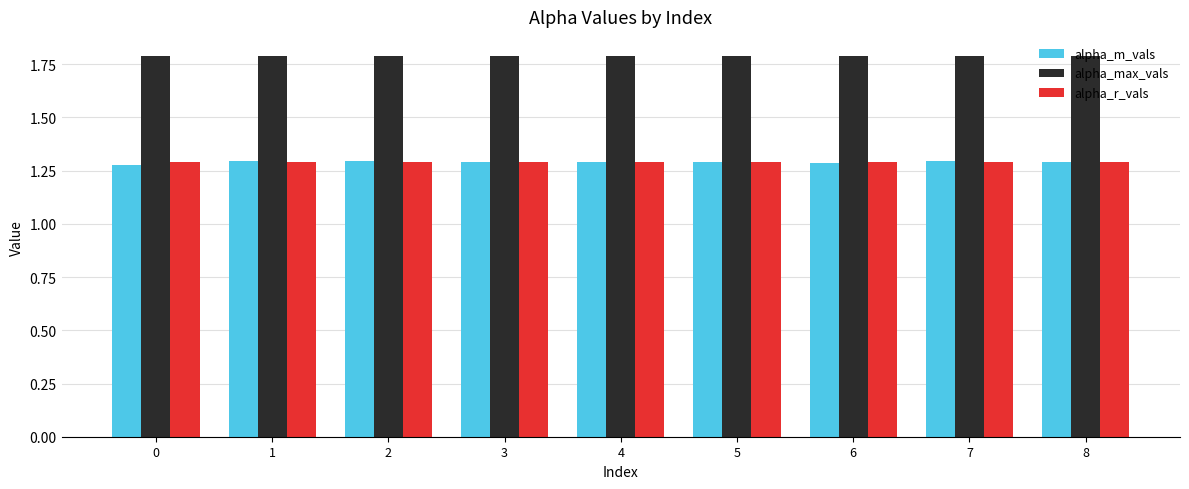

The value of alpha_m_vals at 7 is 1.3. True or false?

True